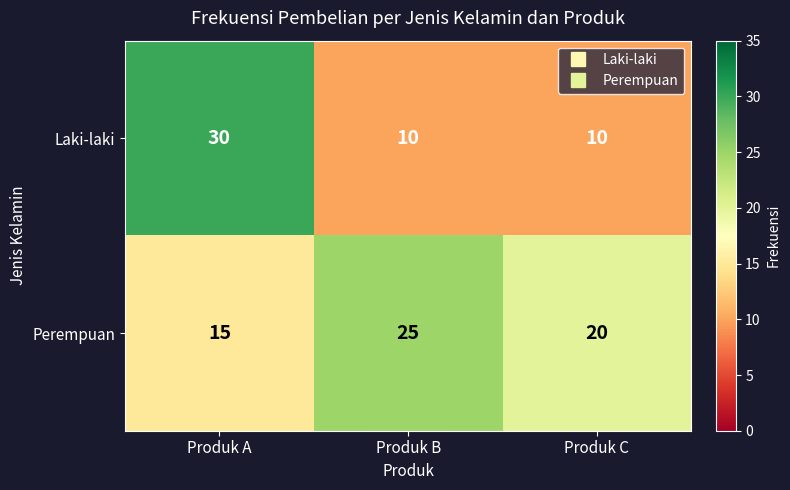

Reading left to right, list all the values displayed in this chart.

Laki-laki: Produk A=30	Produk B=10	Produk C=10
Perempuan: Produk A=15	Produk B=25	Produk C=20